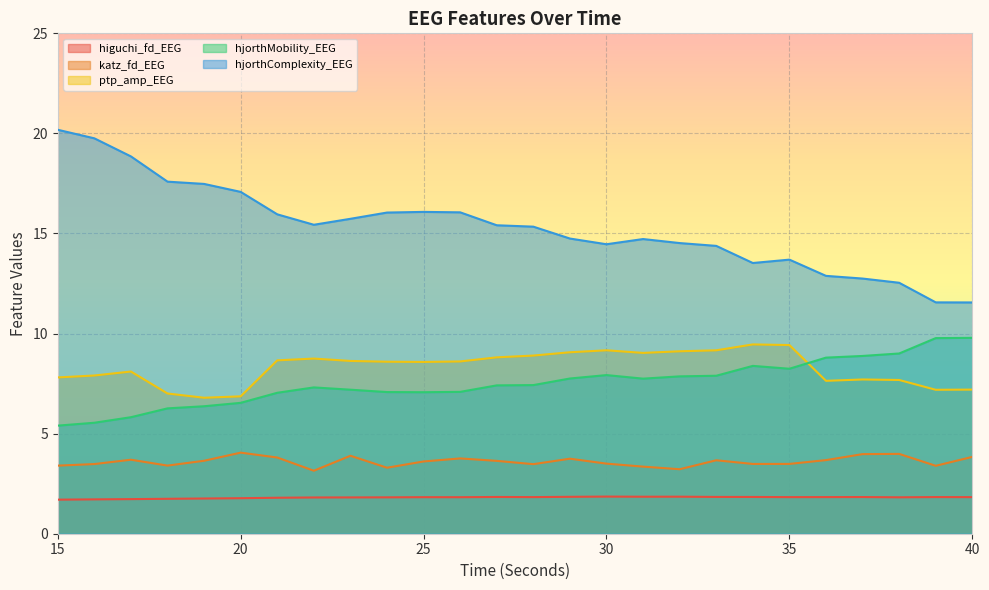

What is the difference between the highest and lowest values at 25?

14.3